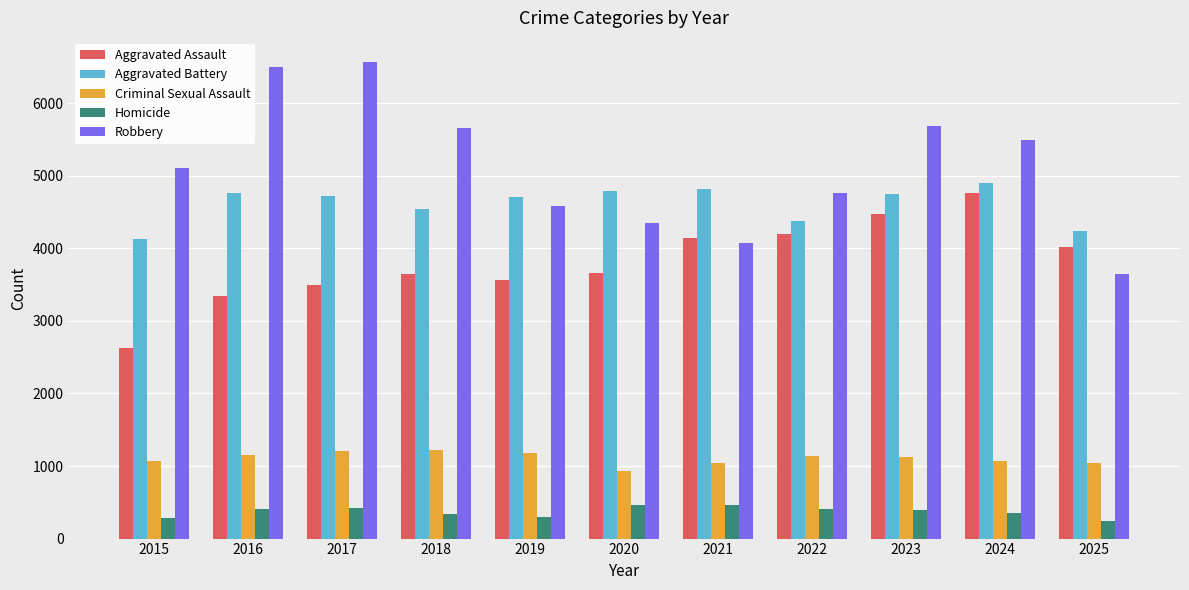

Which series has the largest range (max minus min)?

Robbery